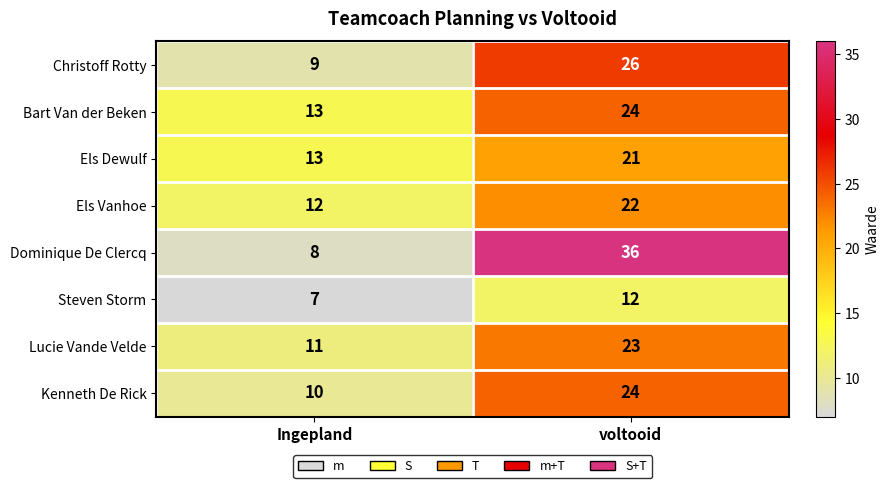

At which category is the sum across all series the highest?

voltooid